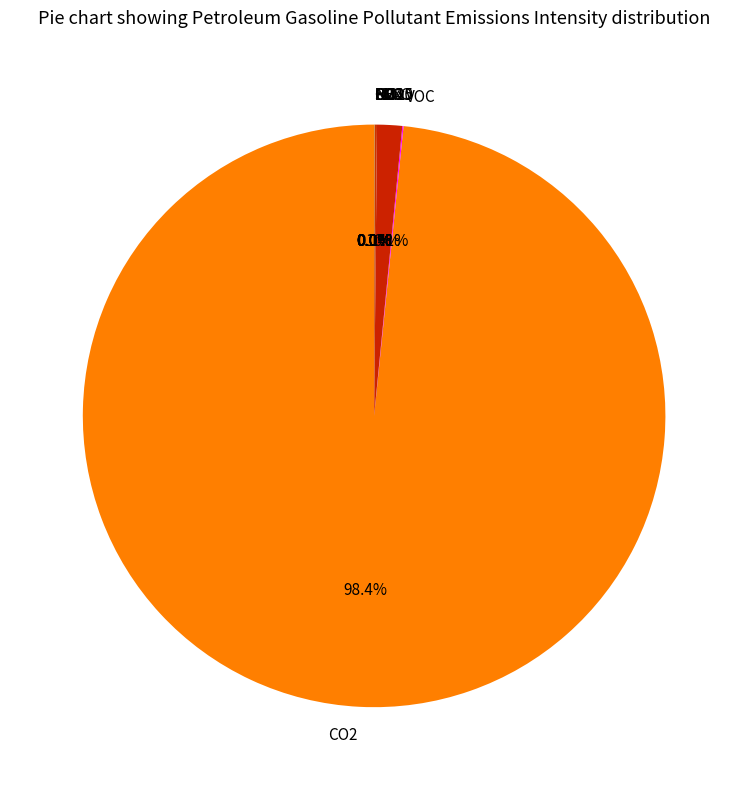

Which slice is the largest?

CO2